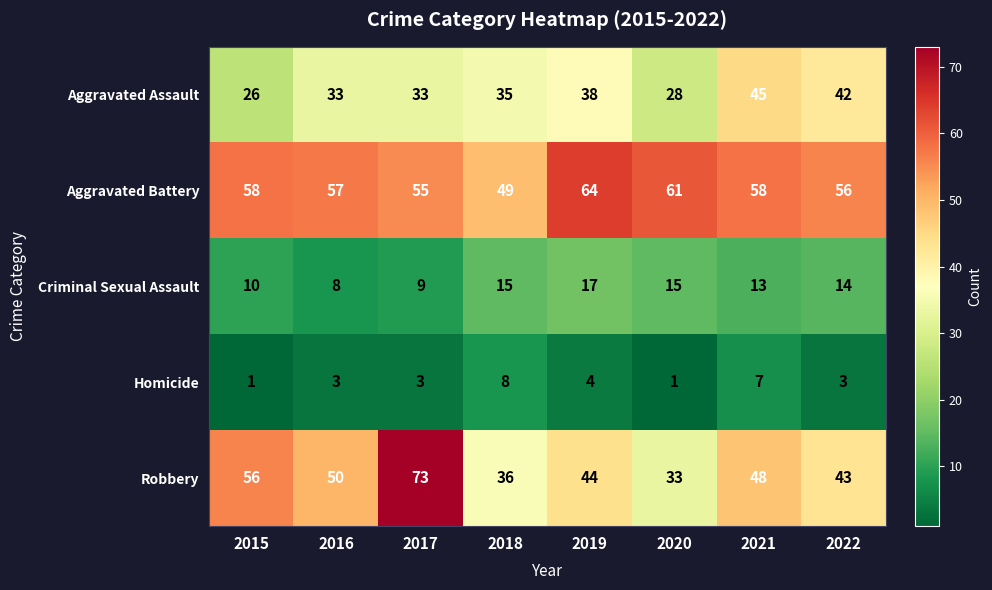

The Robbery series shows 31 at 2015. True or false?

False